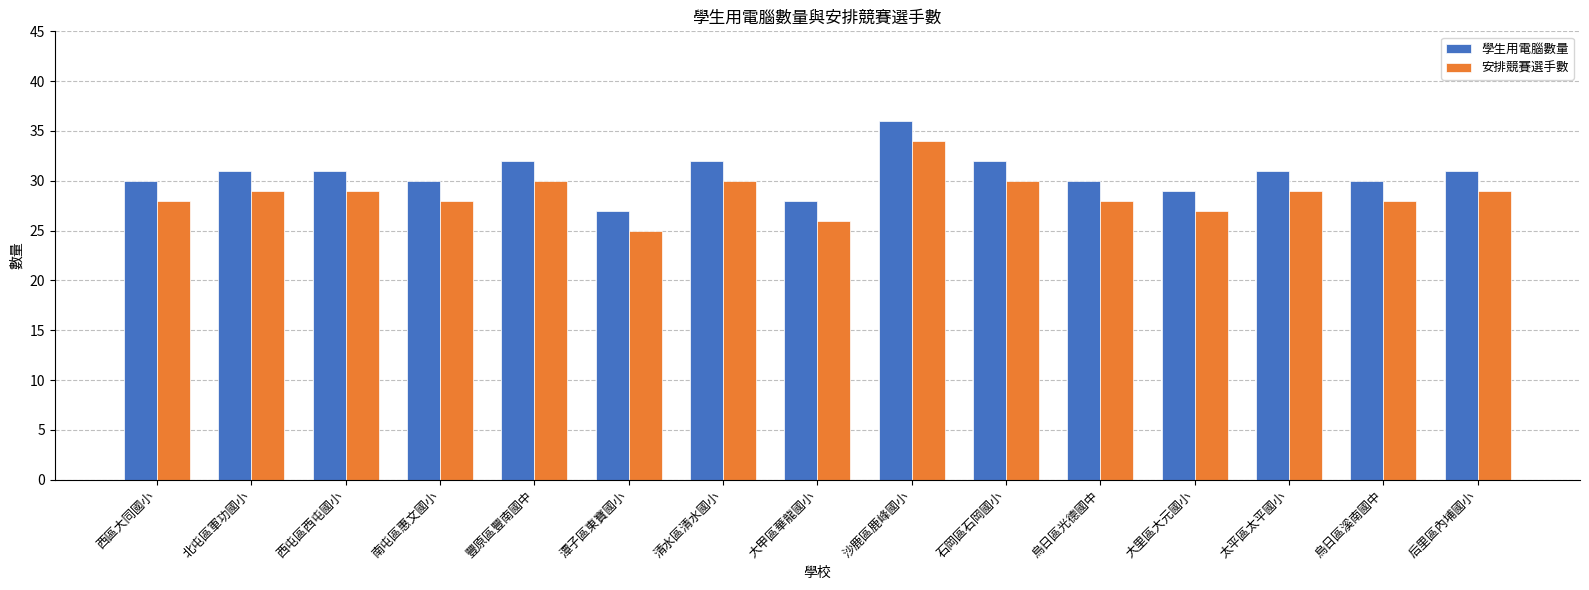

Rank the series at 清水區清水國小 from lowest to highest value.

安排競賽選手數, 學生用電腦數量